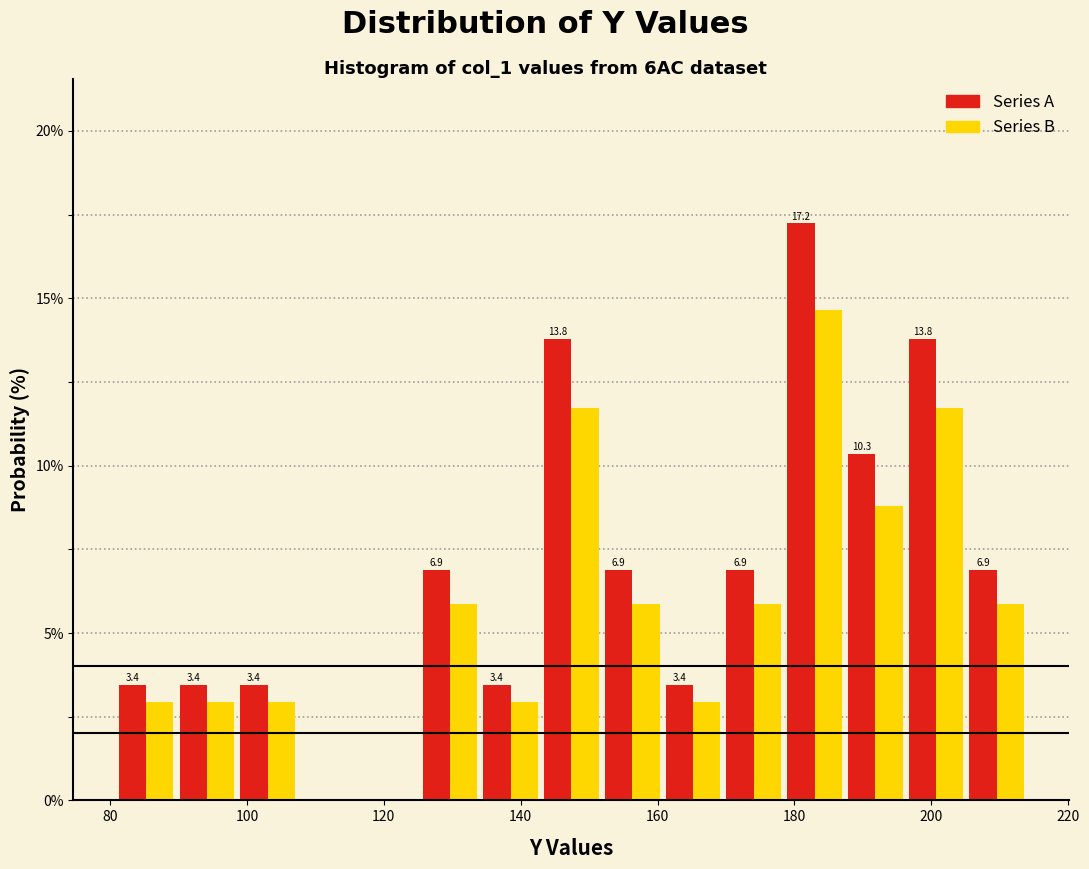

In the Series A series, which range on the x-axis has the tallest bar?

178 to 188